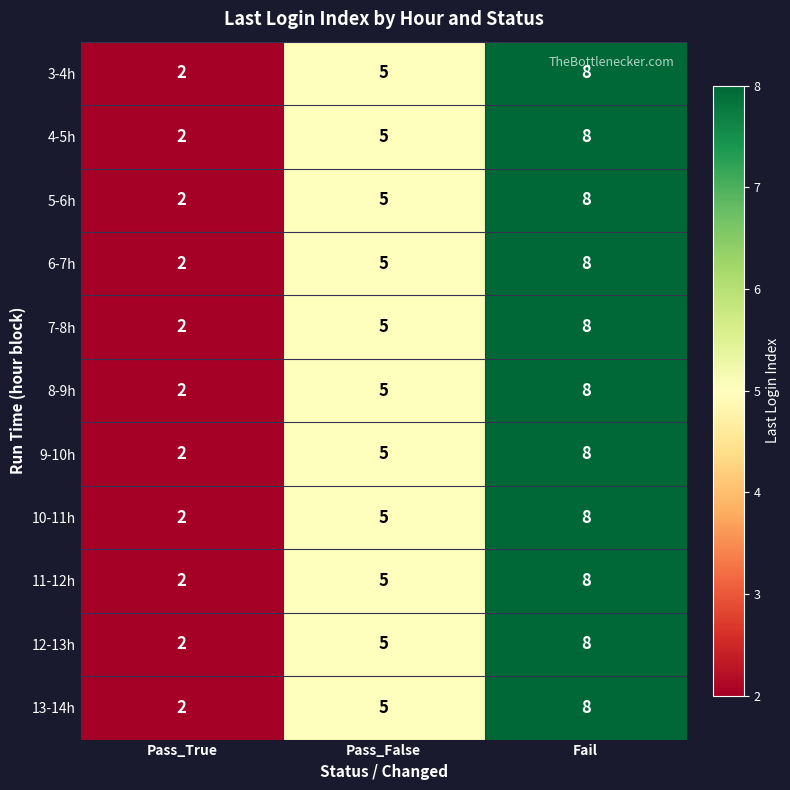

At which category is the sum across all series the highest?

Fail